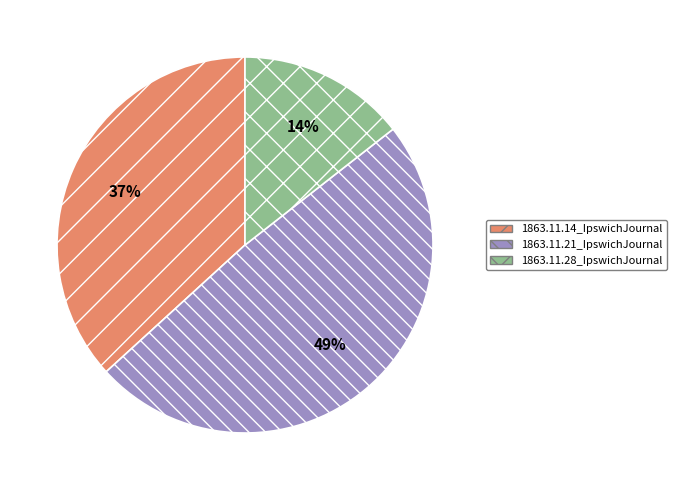

Which category has the smallest portion of the pie?

1863.11.28_IpswichJournal